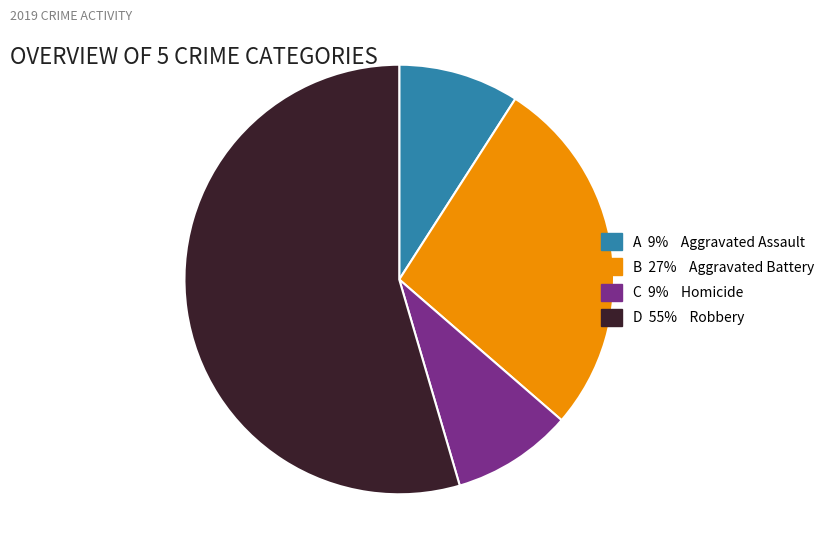

Is there a majority slice in this chart?

Yes